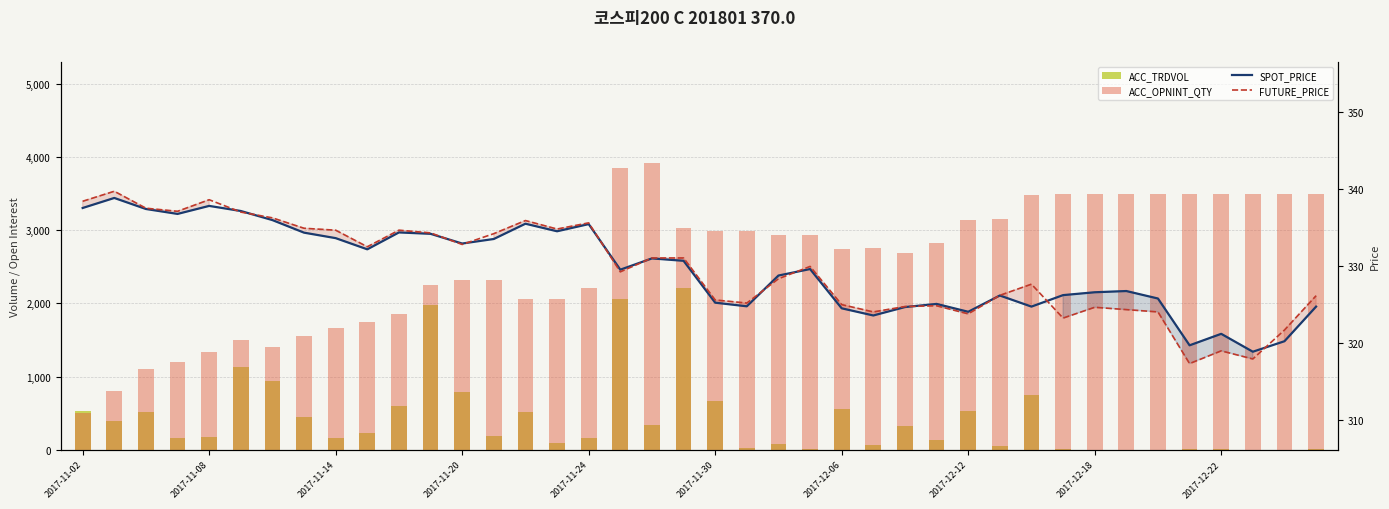

At 15, list the series in order from largest to smallest.

ACC_OPNINT_QTY, FUTURE_PRICE, SPOT_PRICE, ACC_TRDVOL